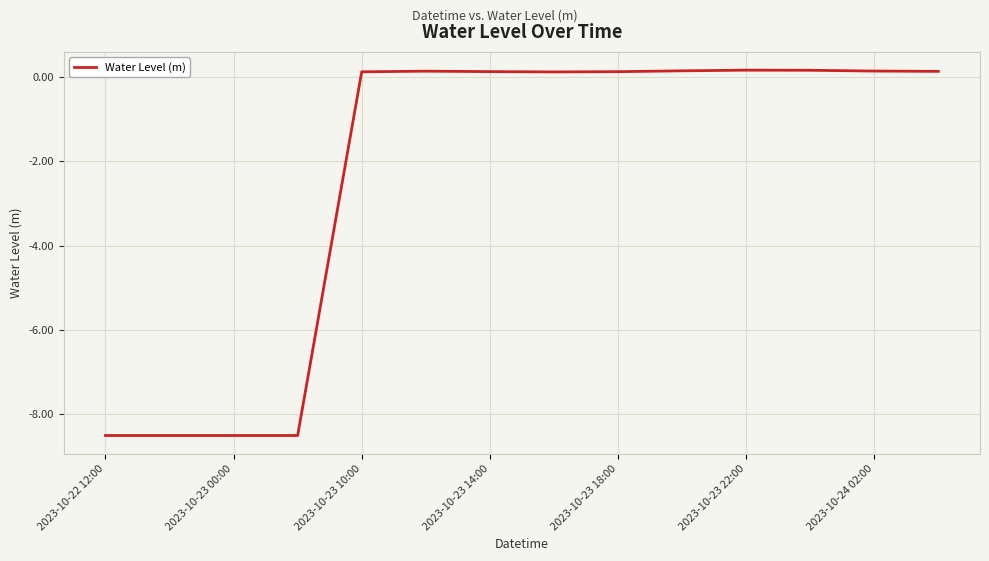

What is the difference between the maximum and minimum values?

8.7